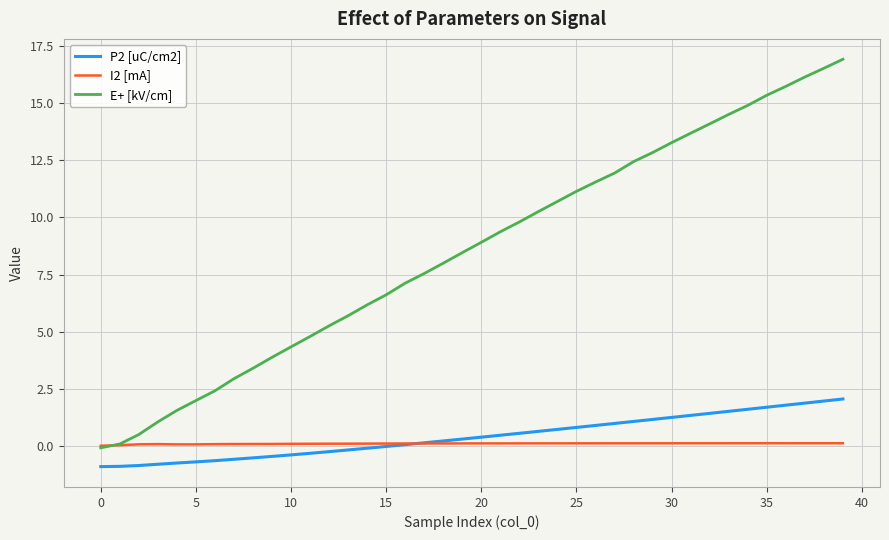

Rank the series by their maximum value, from highest to lowest.

E+ [kV/cm], P2 [uC/cm2], I2 [mA]